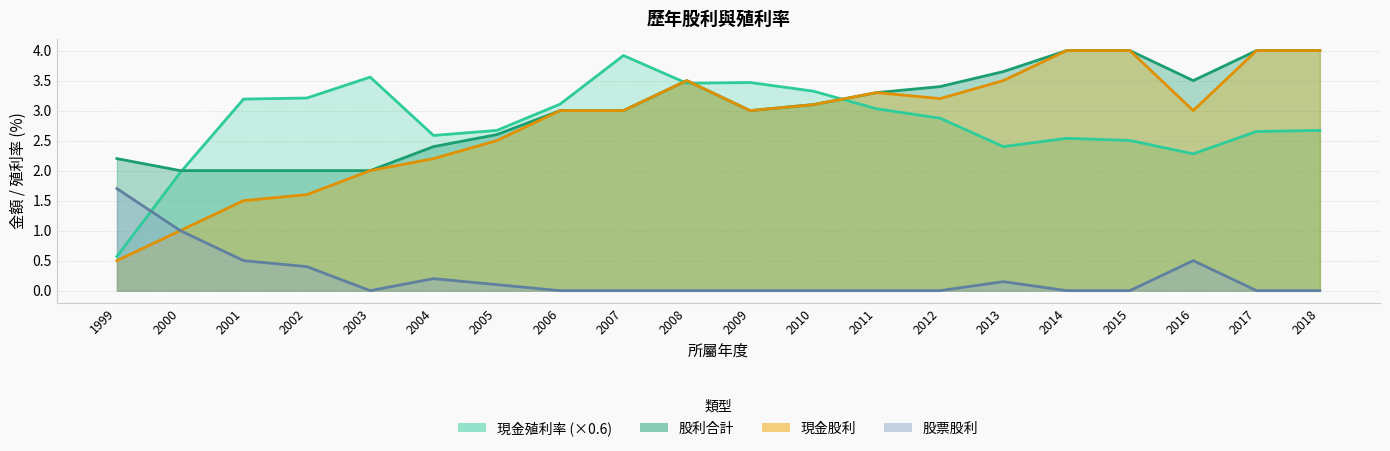

Between which two adjacent categories do 現金殖利率 (×0.6) and 股利合計 first intersect?

2000 and 2001